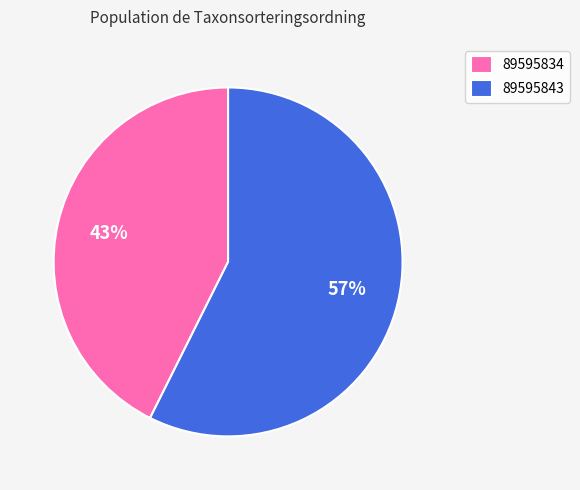

Is there any slice that represents more than half of the pie?

Yes